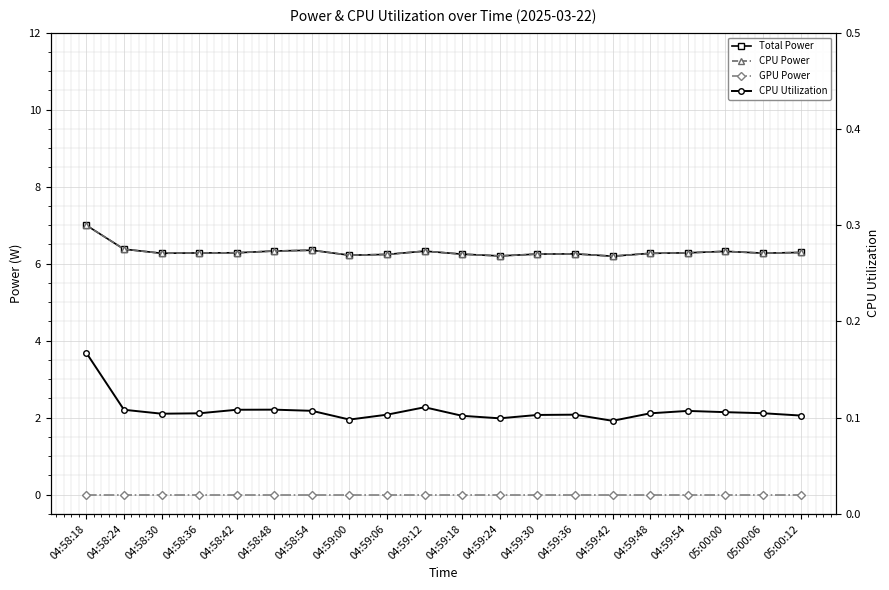

Reading left to right, transcribe all the data shown in this chart.

Total Power: 7.0	6.4	6.3	6.3	6.3	6.3	6.3	6.2	6.2	6.3	6.2	6.2	6.2	6.3	6.2	6.3	6.3	6.3	6.3	6.3
CPU Power: 7.0	6.4	6.3	6.3	6.3	6.3	6.3	6.2	6.2	6.3	6.2	6.2	6.2	6.3	6.2	6.3	6.3	6.3	6.3	6.3
GPU Power: 0.0	0.0	0.0	0.0	0.0	0.0	0.0	0.0	0.0	0.0	0.0	0.0	0.0	0.0	0.0	0.0	0.0	0.0	0.0	0.0
CPU Utilization: 0.2	0.1	0.1	0.1	0.1	0.1	0.1	0.1	0.1	0.1	0.1	0.1	0.1	0.1	0.1	0.1	0.1	0.1	0.1	0.1